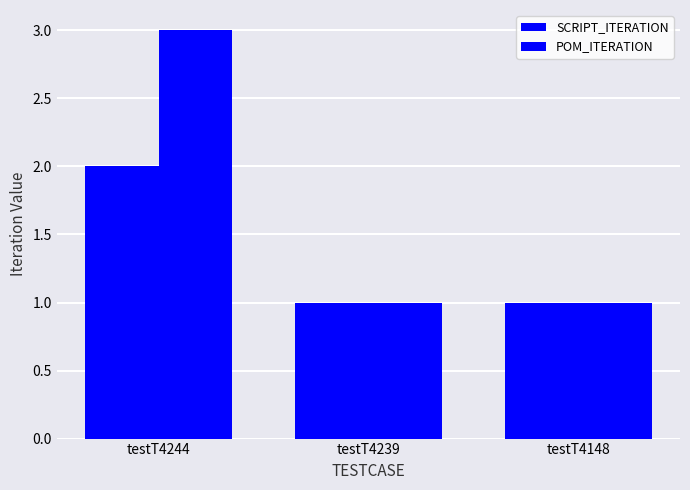

True or false: SCRIPT_ITERATION has a value of 2 at testT4239.

False